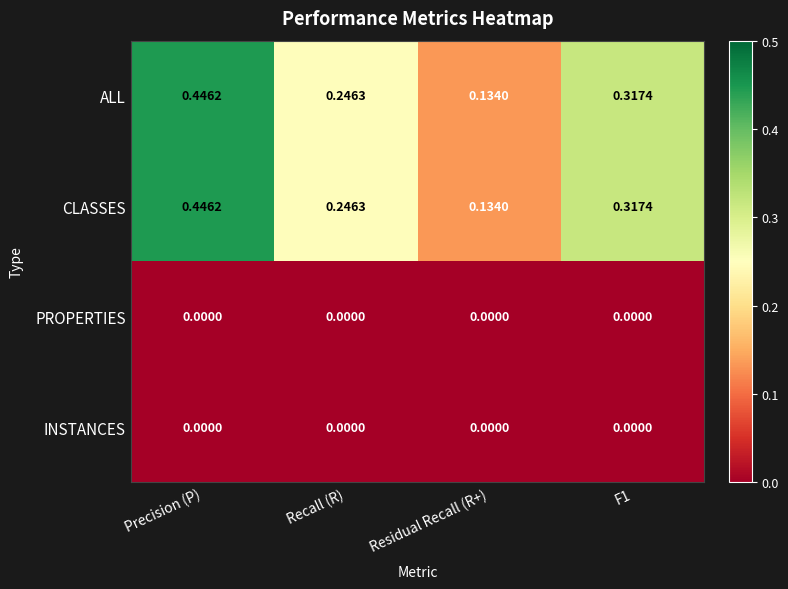

At which label does CLASSES reach its peak?

Precision (P)